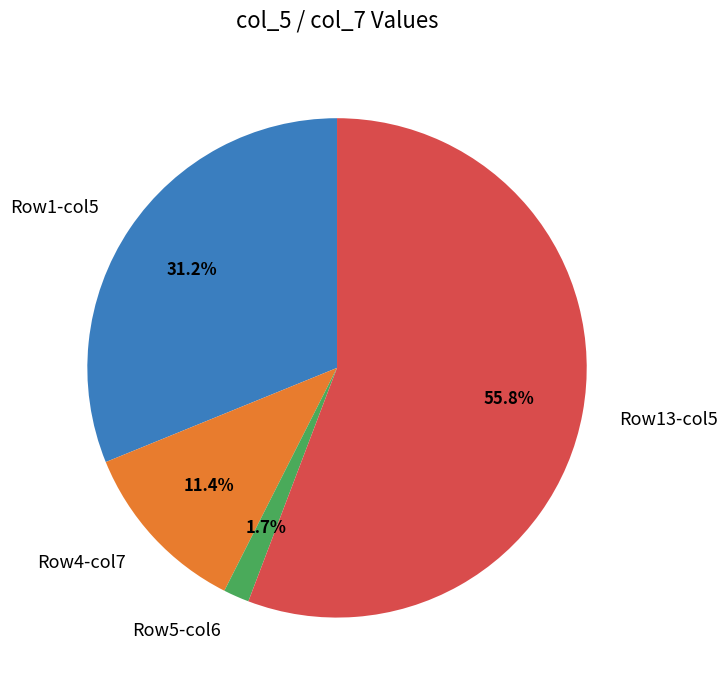

Rank the categories by value from lowest to highest.

Row5-col6, Row4-col7, Row1-col5, Row13-col5